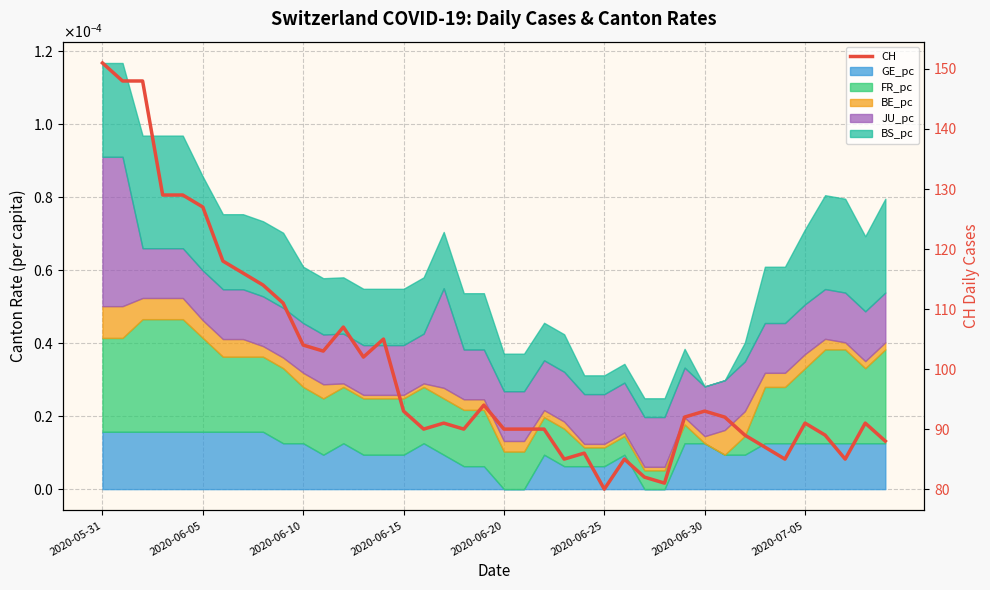

What is the average value?

101